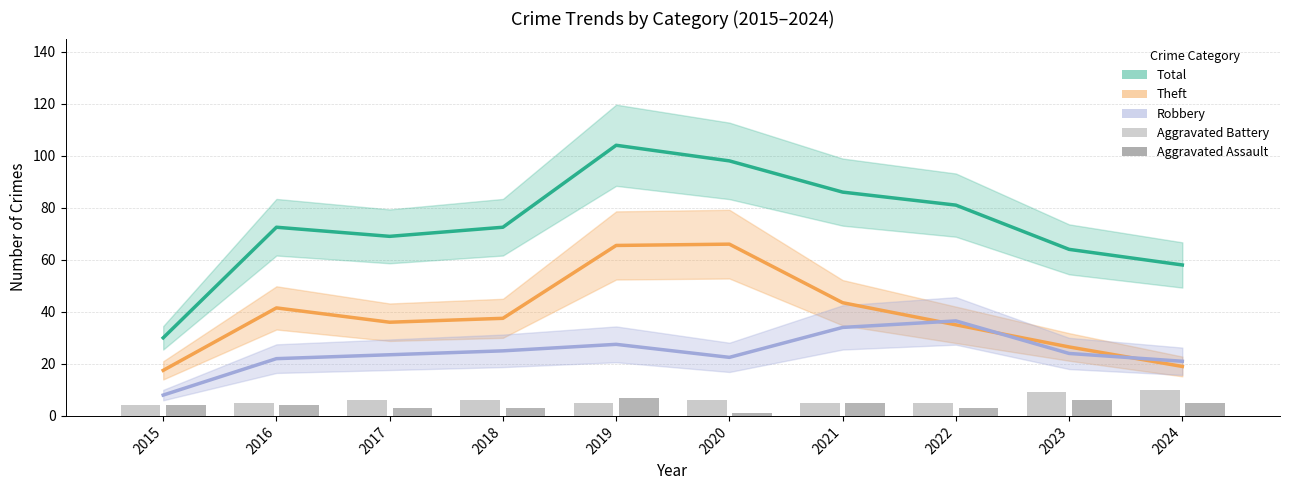

Which has a higher value, 2019 or 2018?

2019